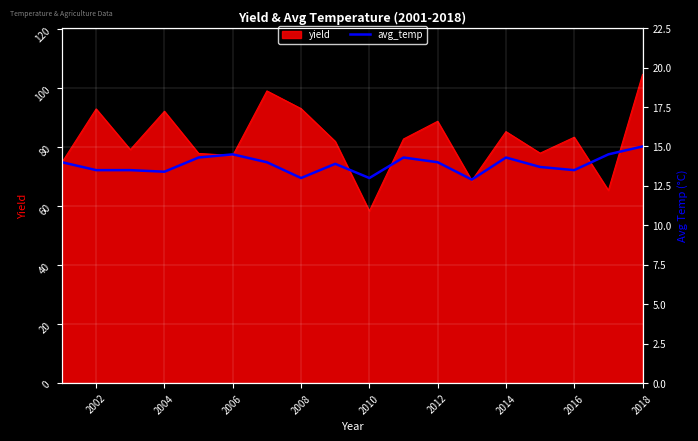

What is the smallest value displayed?

12.9